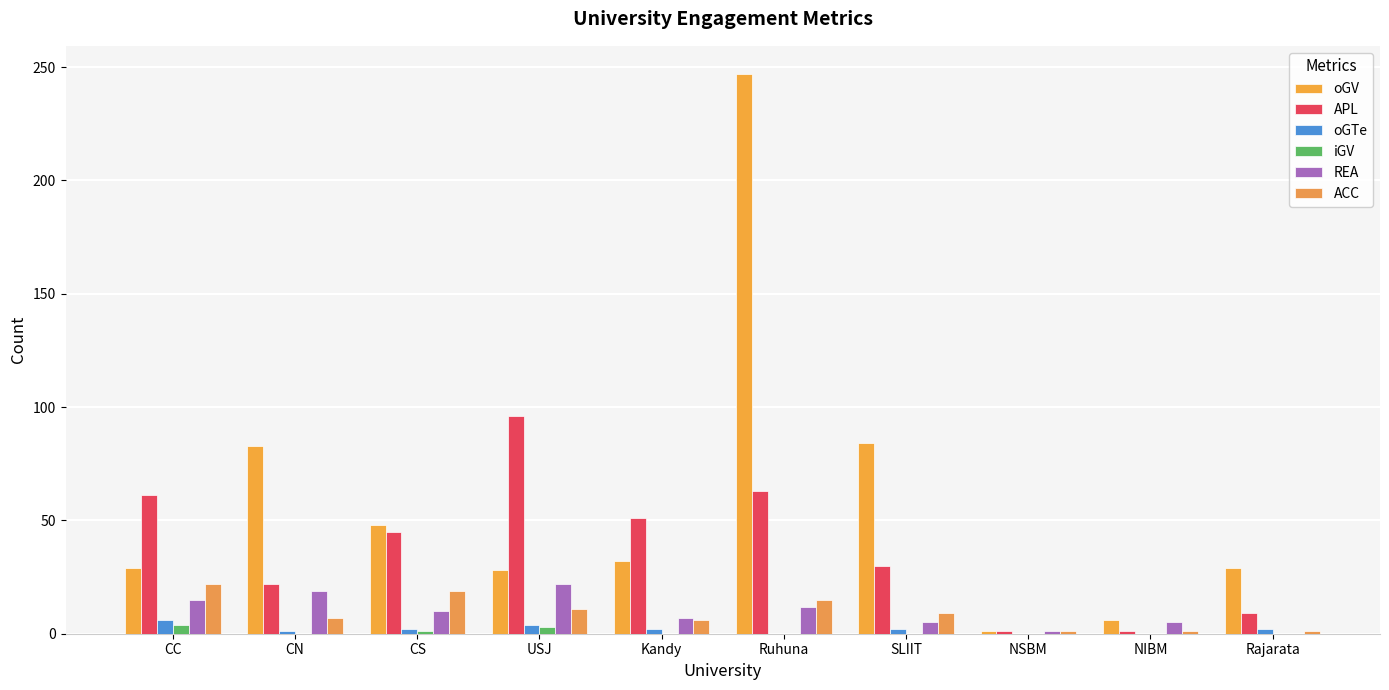

At which category does the chart reach its minimum across all series?

Ruhuna